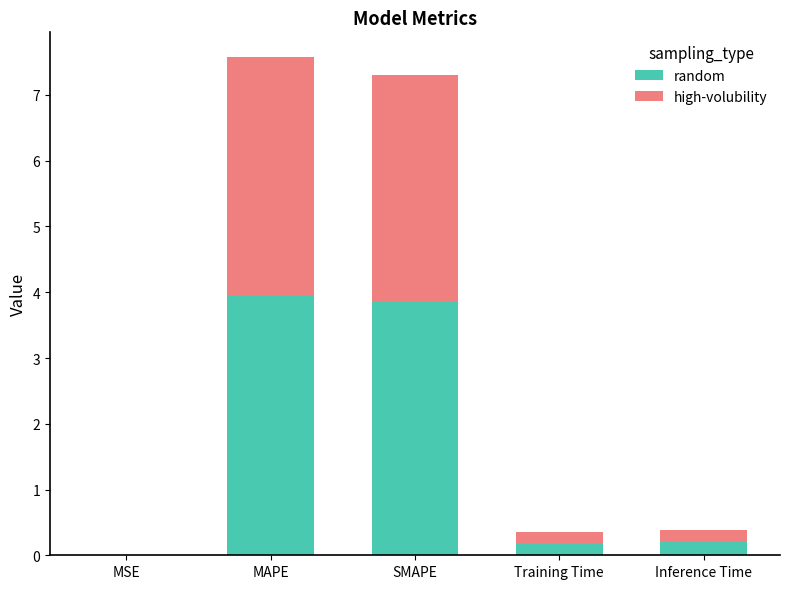

Is it true that random equals 3.9 at SMAPE?

True